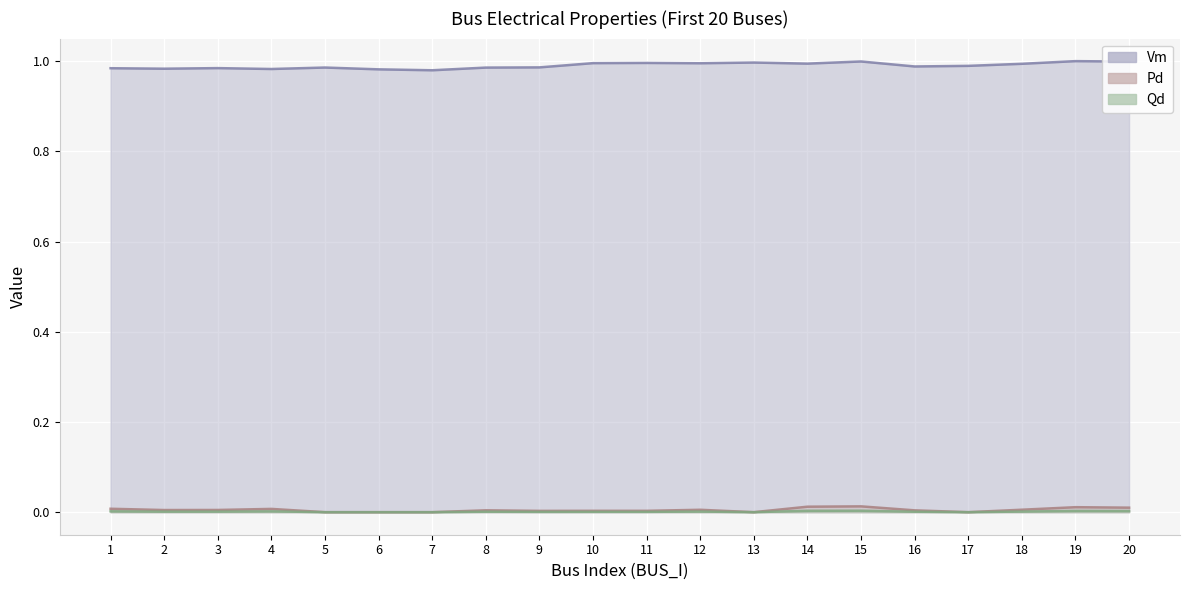

True or false: Pd and Vm intersect in this chart.

False